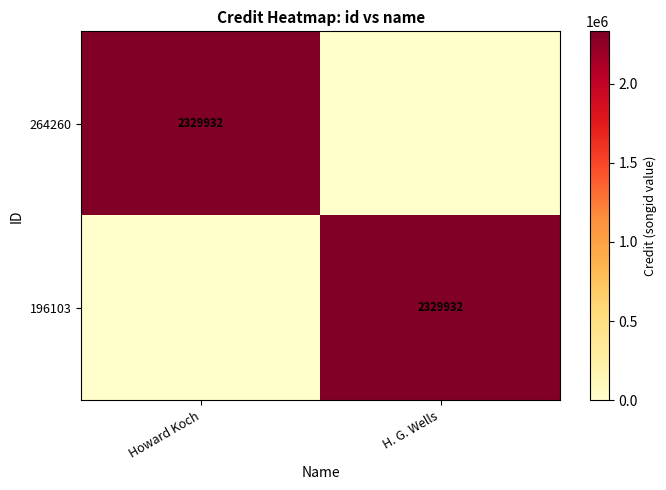

The value of 196103 at H. G. Wells is 2329932. True or false?

True